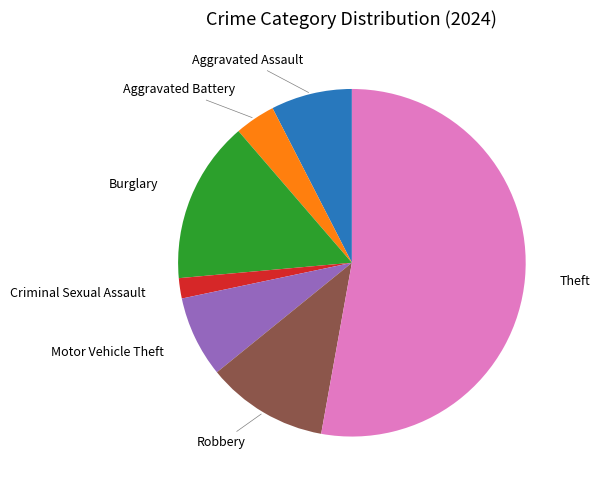

Is there a majority slice in this chart?

Yes